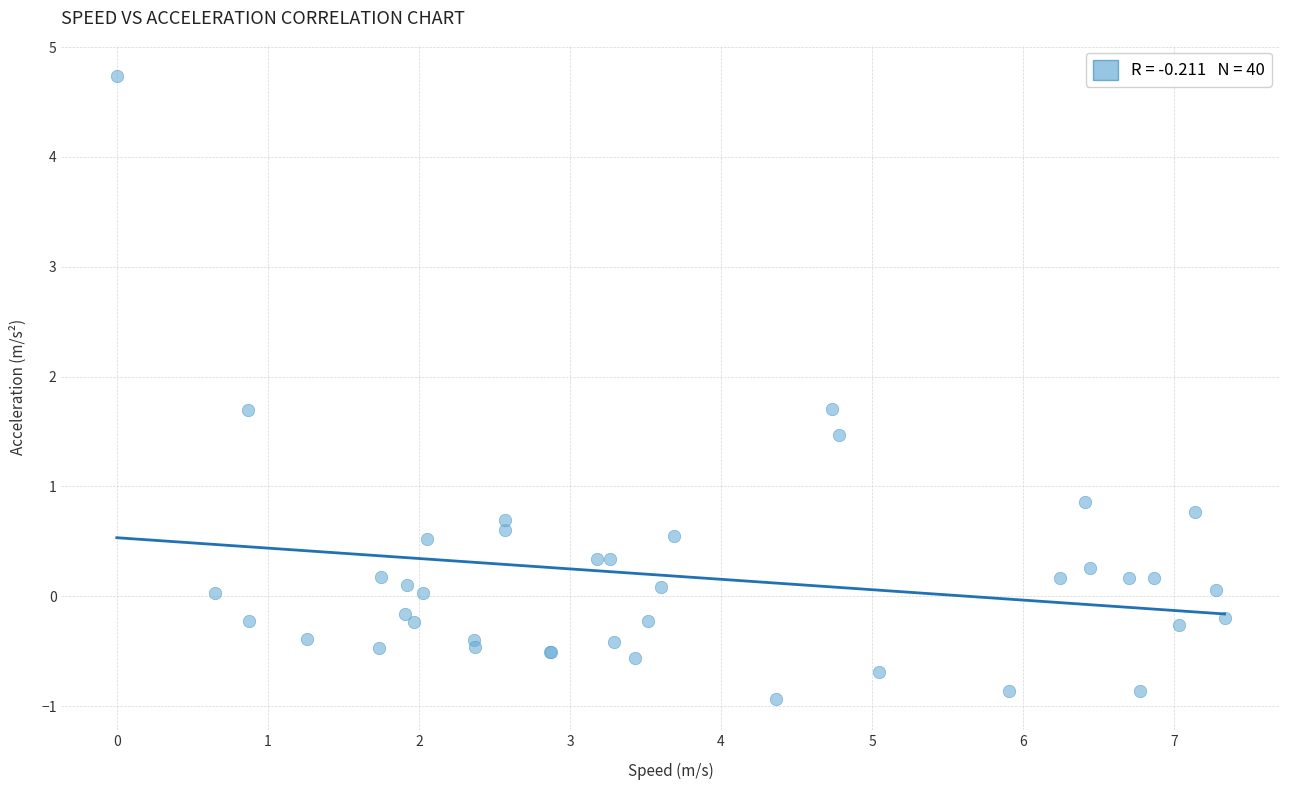

What Y value in the scatter plot is closest to 1?

0.9